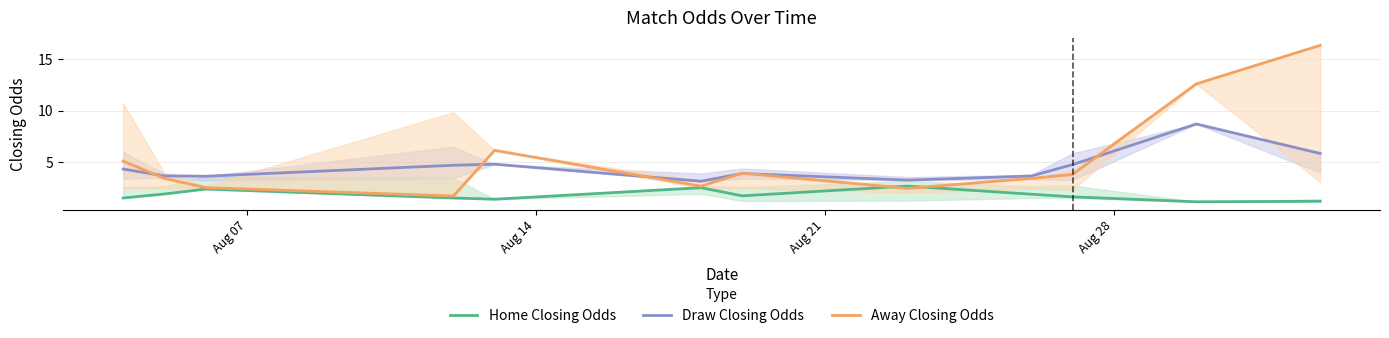

Which series has the largest total across all categories?

Away Closing Odds